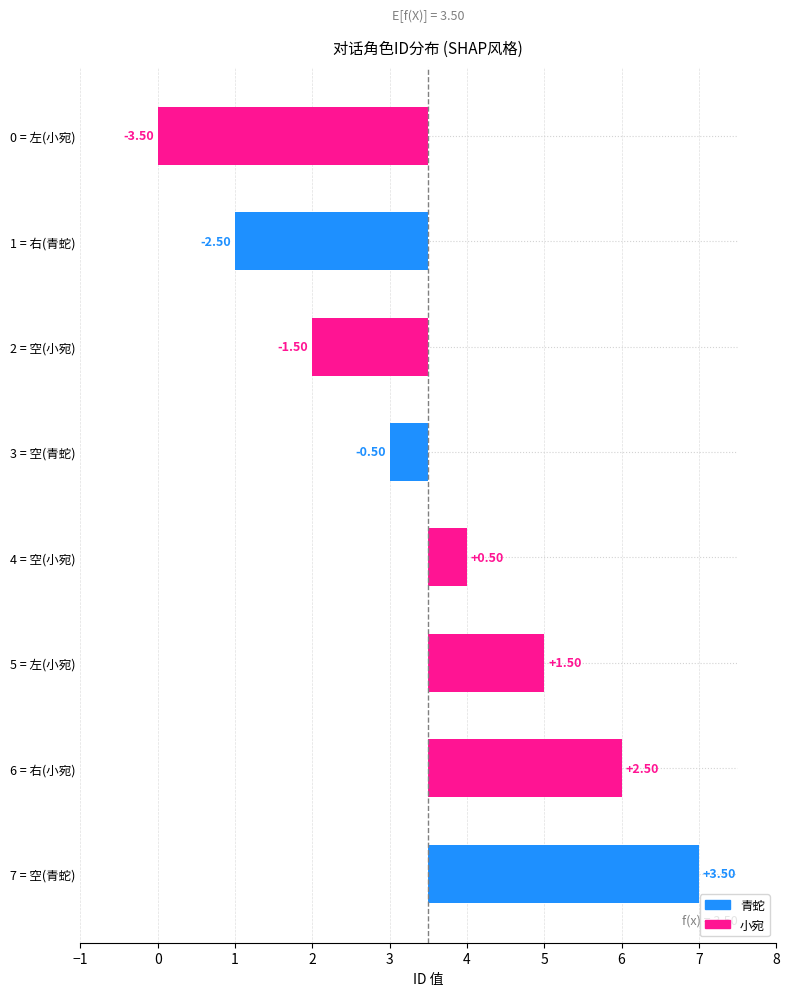

What is the difference between the values at 空 and 空?

5